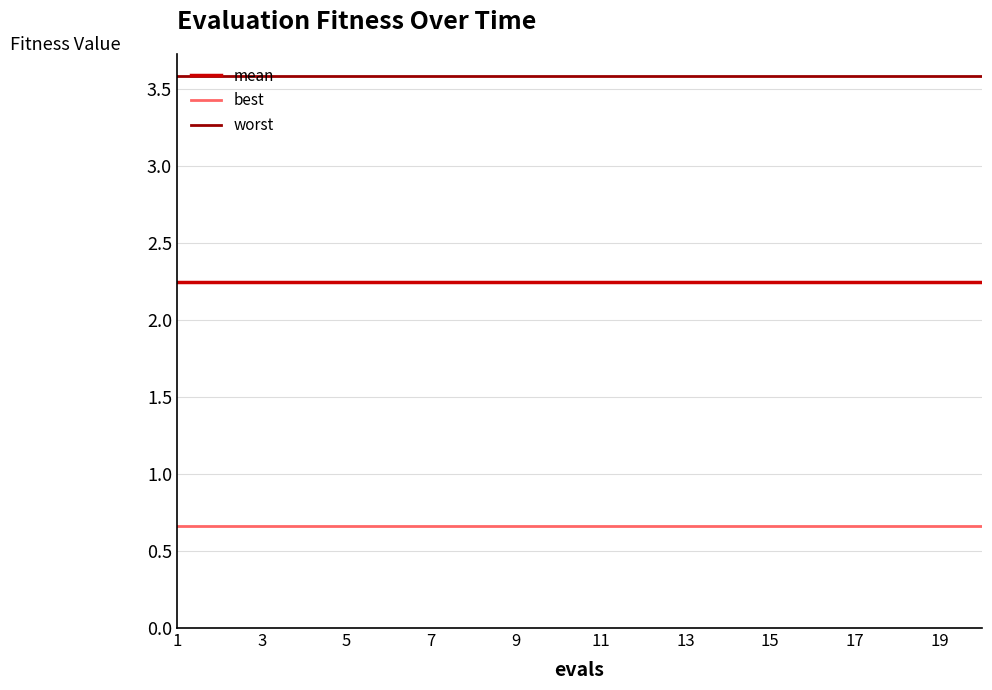

List the series in order of their peak value, highest first.

worst, mean, best